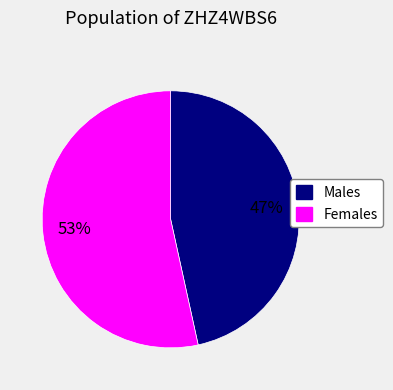

Does any single category account for the majority?

Yes